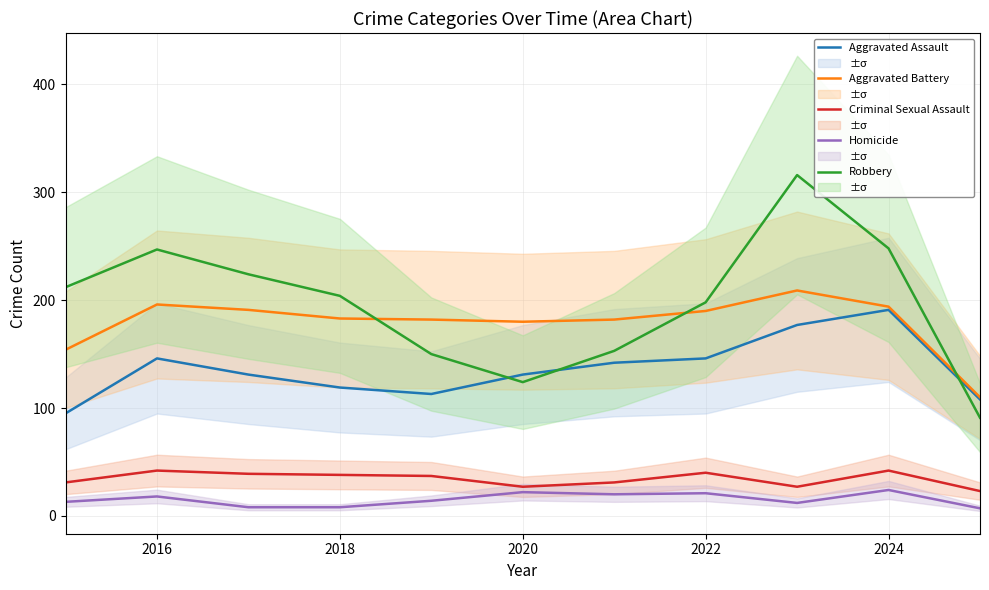

What is the highest value of the Aggravated Assault series?

191